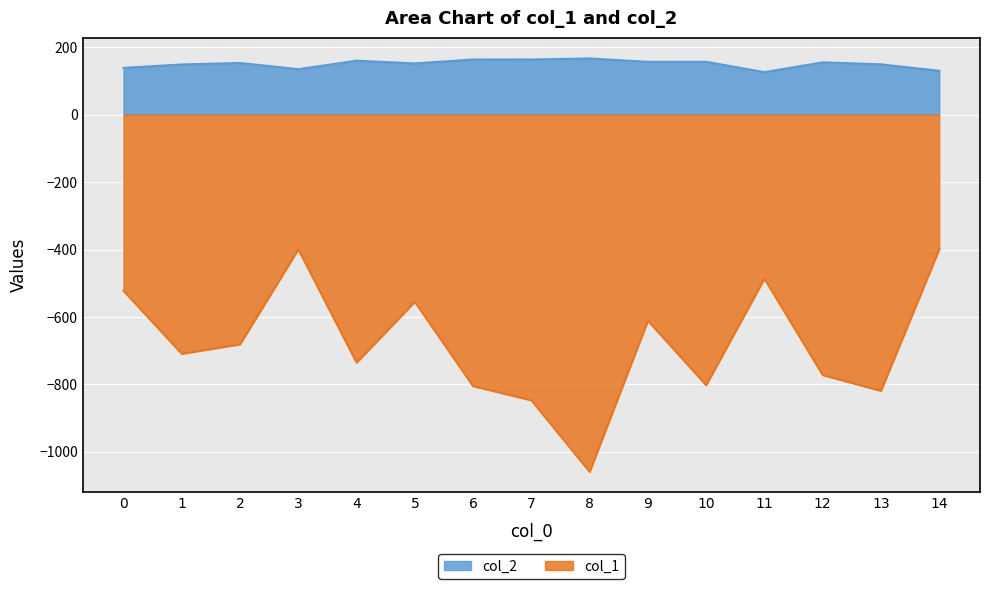

Where is the first local maximum for col_2?

2